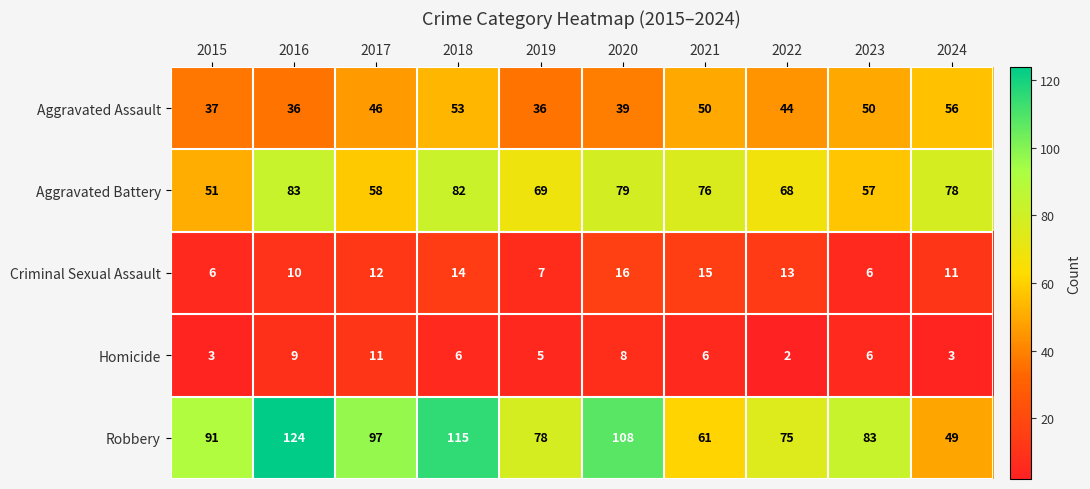

What is the average value of the Criminal Sexual Assault series?

11